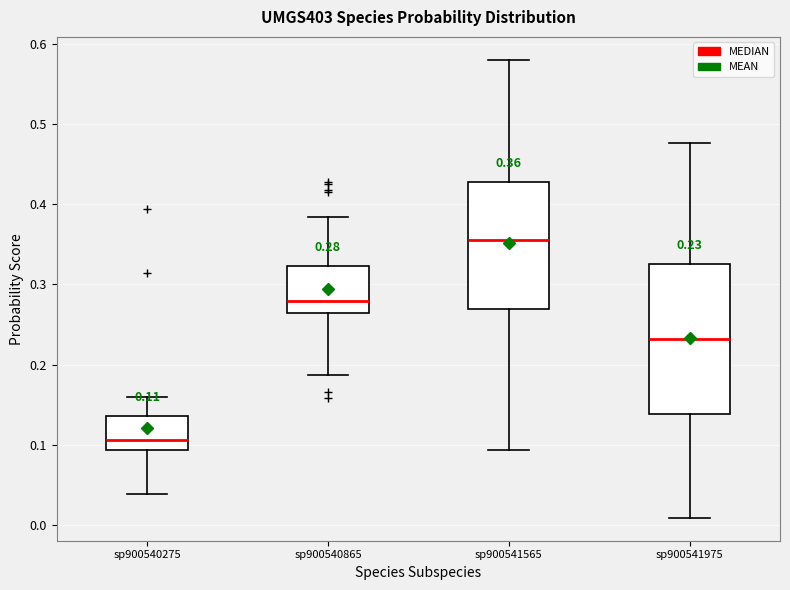

Which box has the lowest median line?

sp900540275